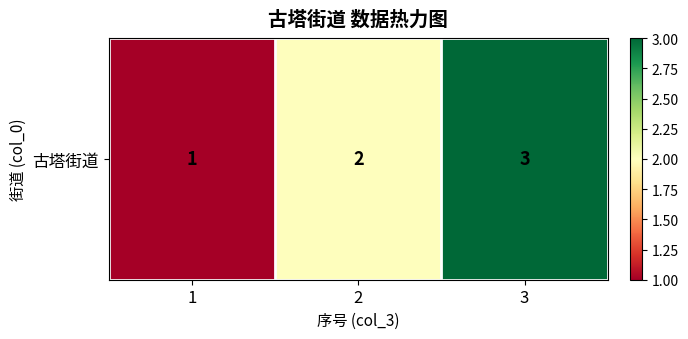

True or false: the data shows 1 at 1.

False